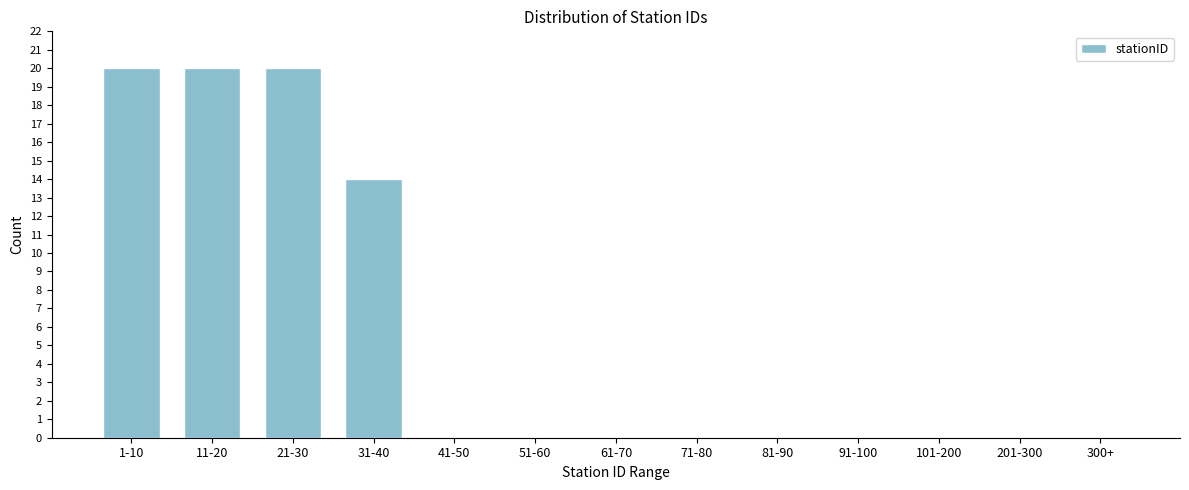

Reading left to right, what are all the values shown in this chart?

1-10=20	11-20=20	21-30=20	31-40=14	41-50=0	51-60=0	61-70=0	71-80=0	81-90=0	91-100=0	101-200=0	201-300=0	300+=0